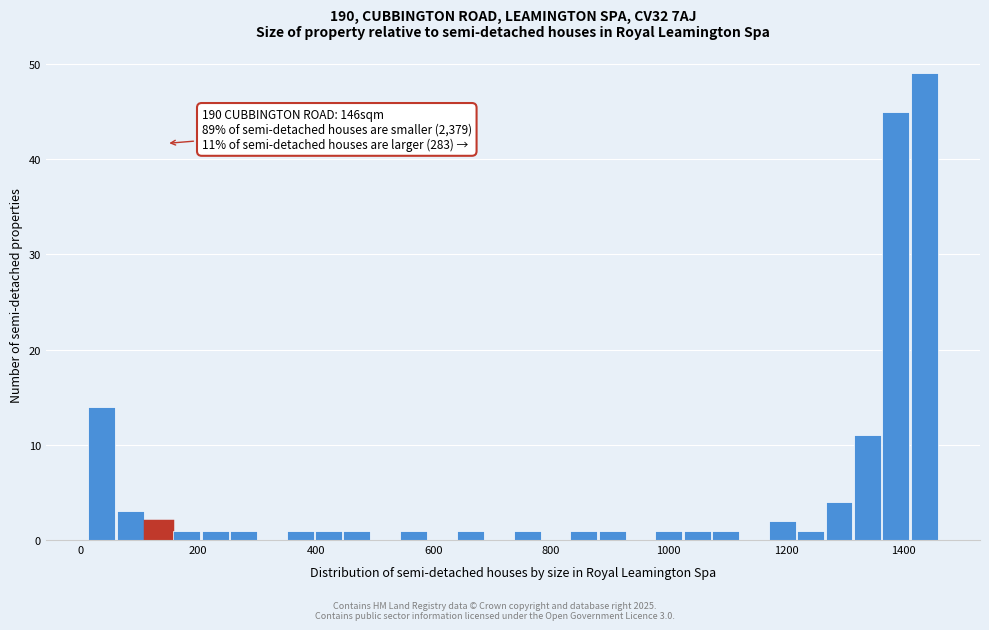

Read against the x-axis, roughly where is the centre of the tallest bar?

1440